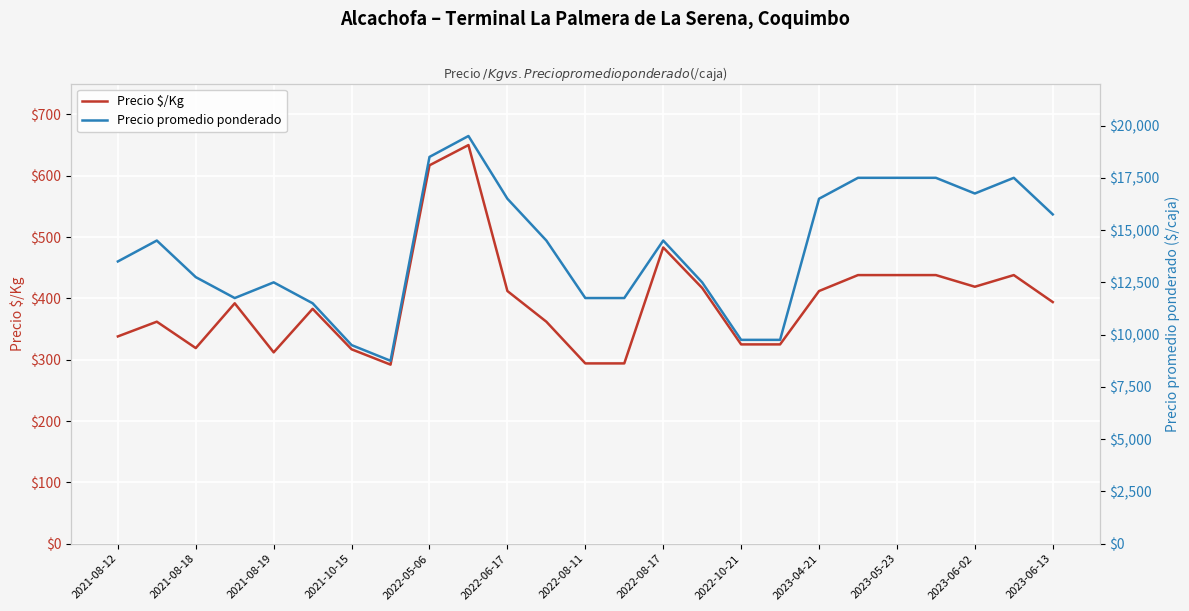

The Precio $/Kg series shows 438 at 2023-05-23. True or false?

True